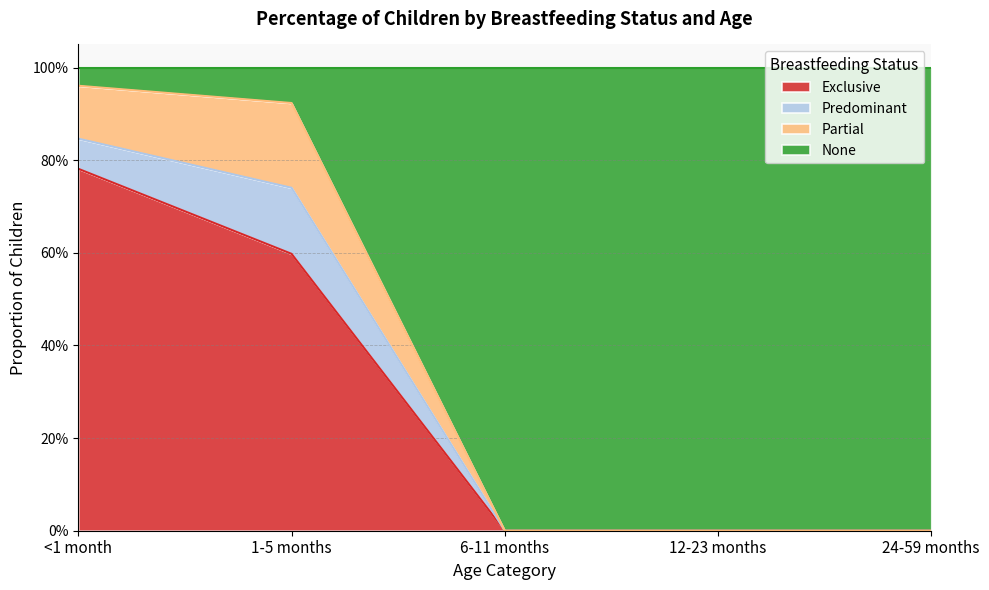

Which series has the largest range (max minus min)?

None